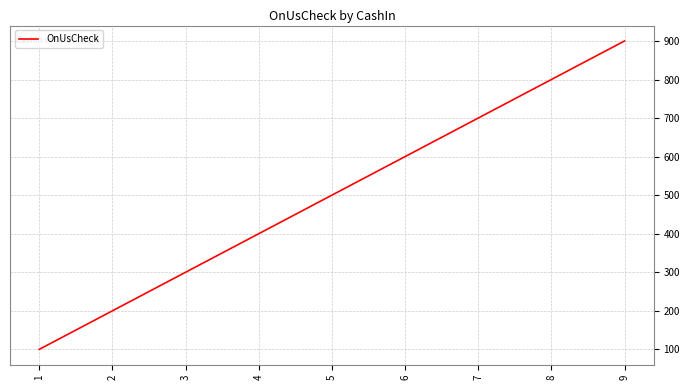

What is the ratio of the value at 3 to the value at 2?

1.5